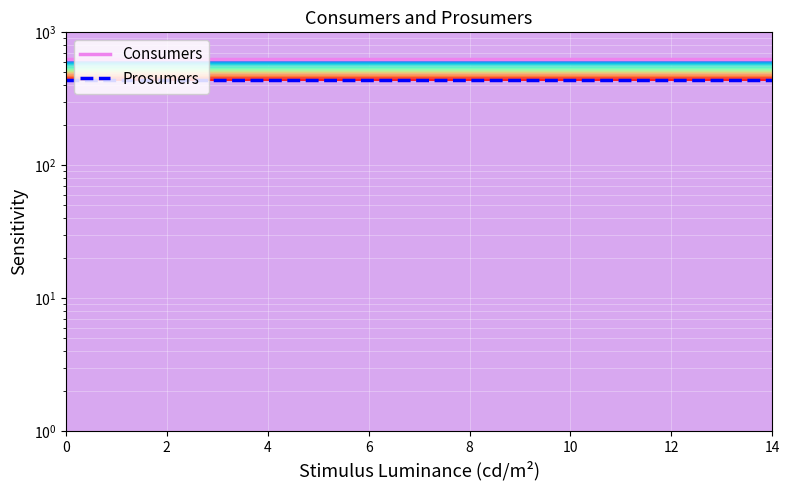

True or false: Consumers and Prosumers intersect in this chart.

False